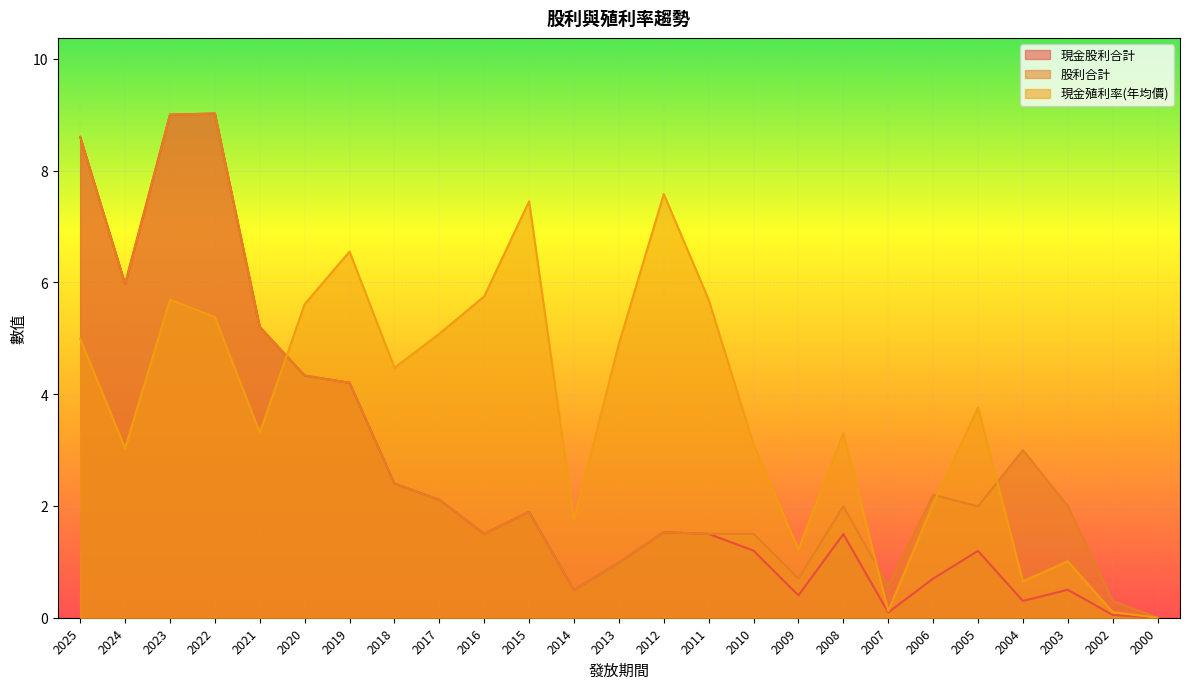

What is the highest value of the 股利合計 series?

9.0